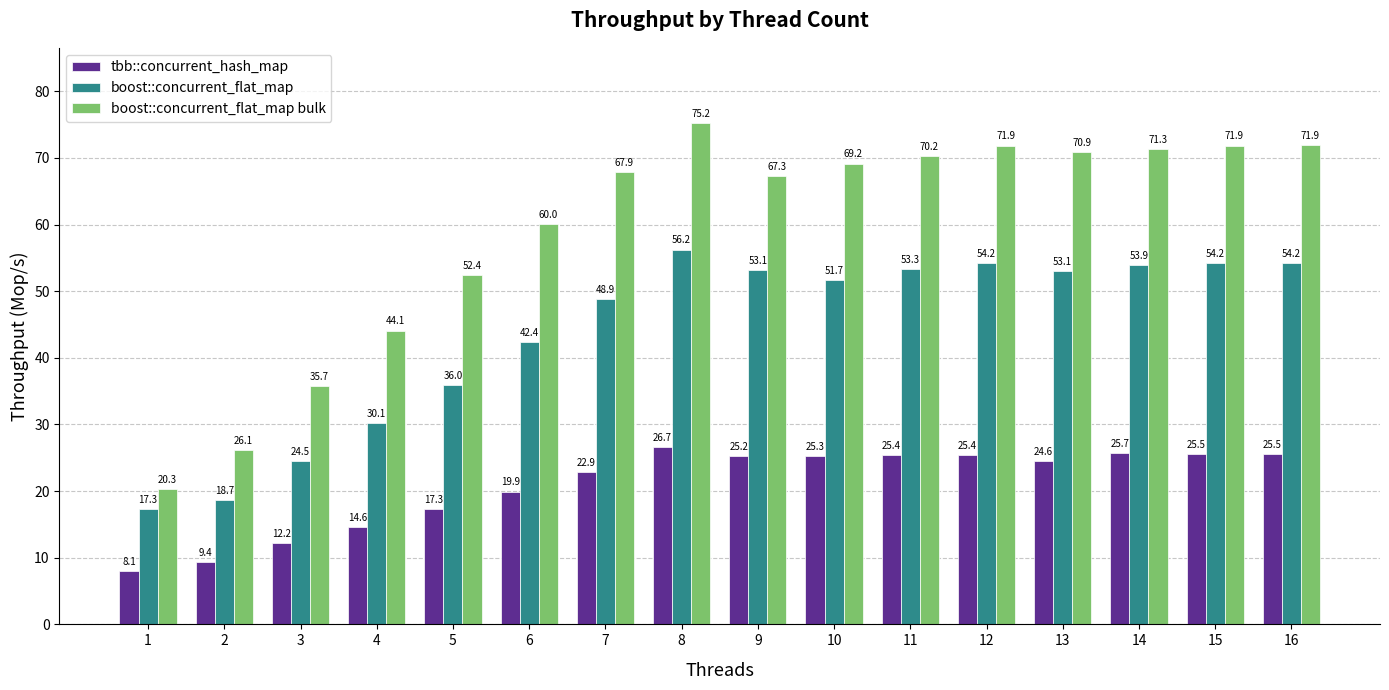

Rank the series by their maximum value, from highest to lowest.

boost::concurrent_flat_map bulk, boost::concurrent_flat_map, tbb::concurrent_hash_map